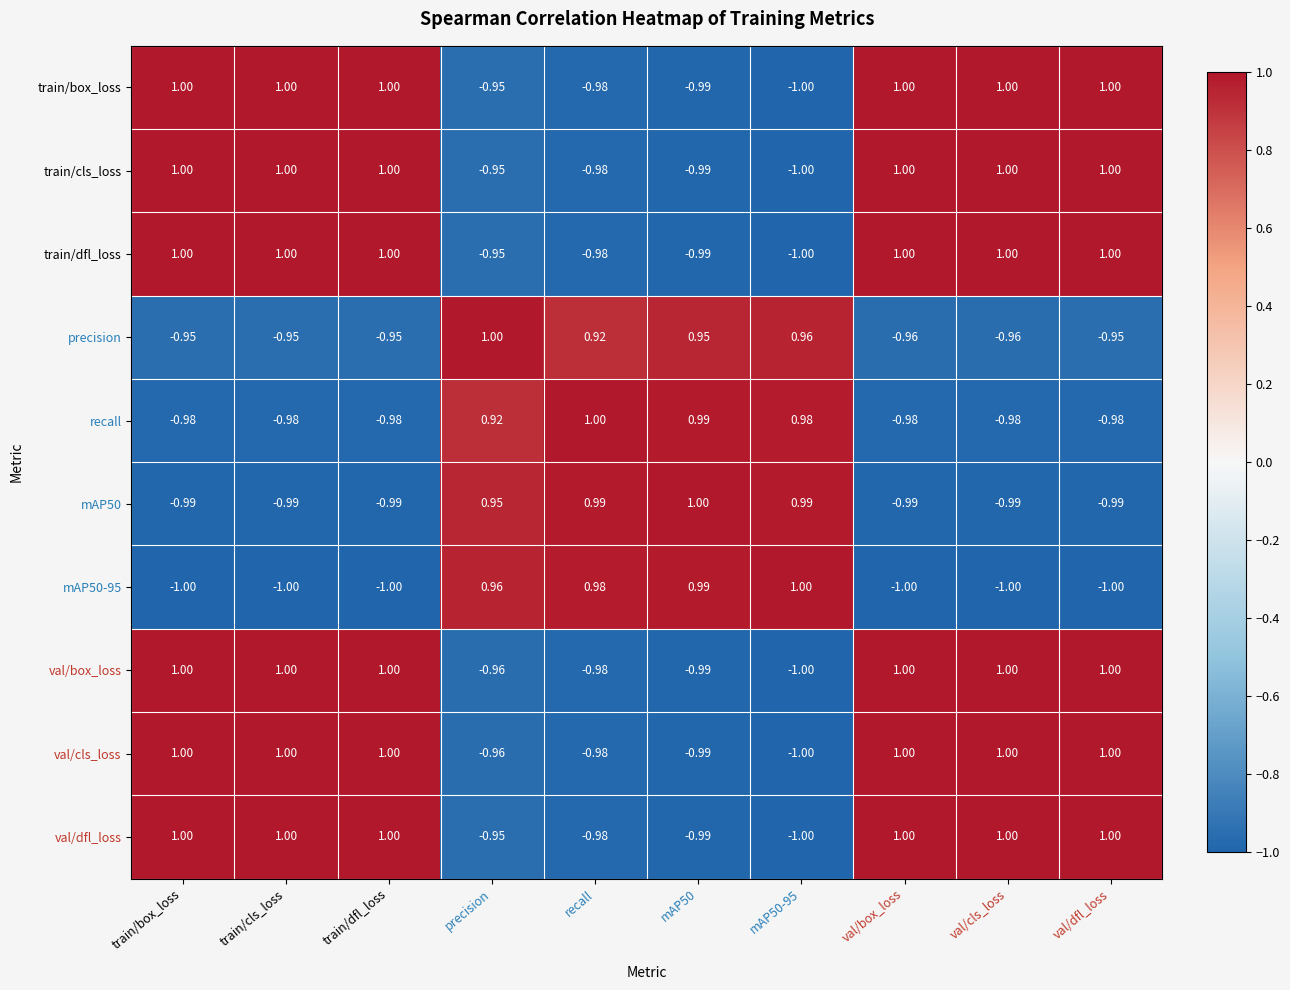

Is the value of mAP50-95 at train/cls_loss greater than the value of recall at val/dfl_loss?

No